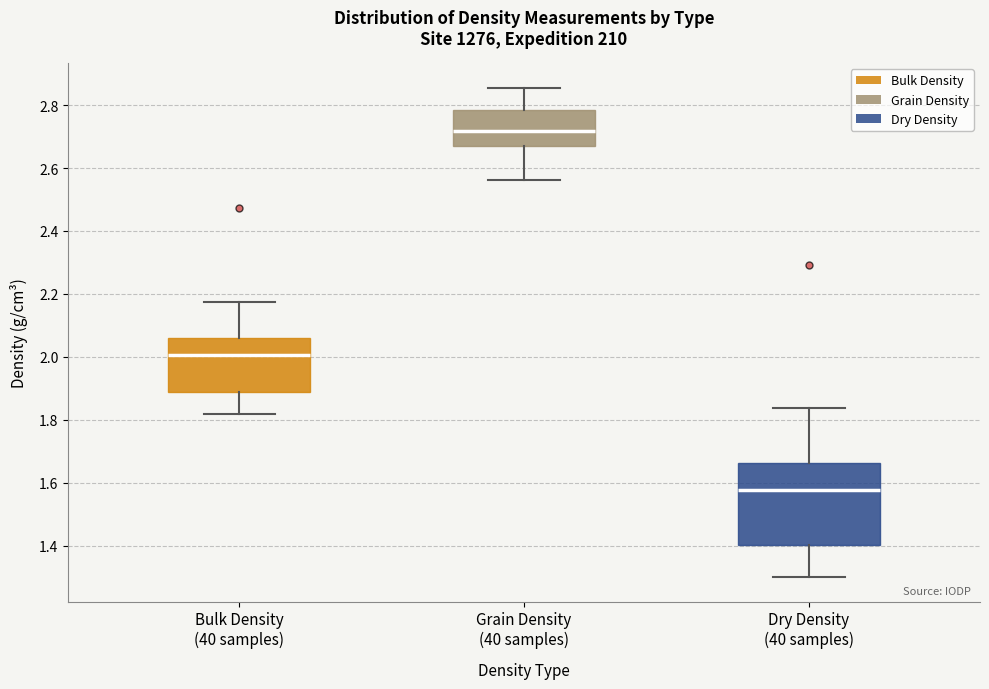

Which box's median line is the lowest?

Dry Density (40 samples)